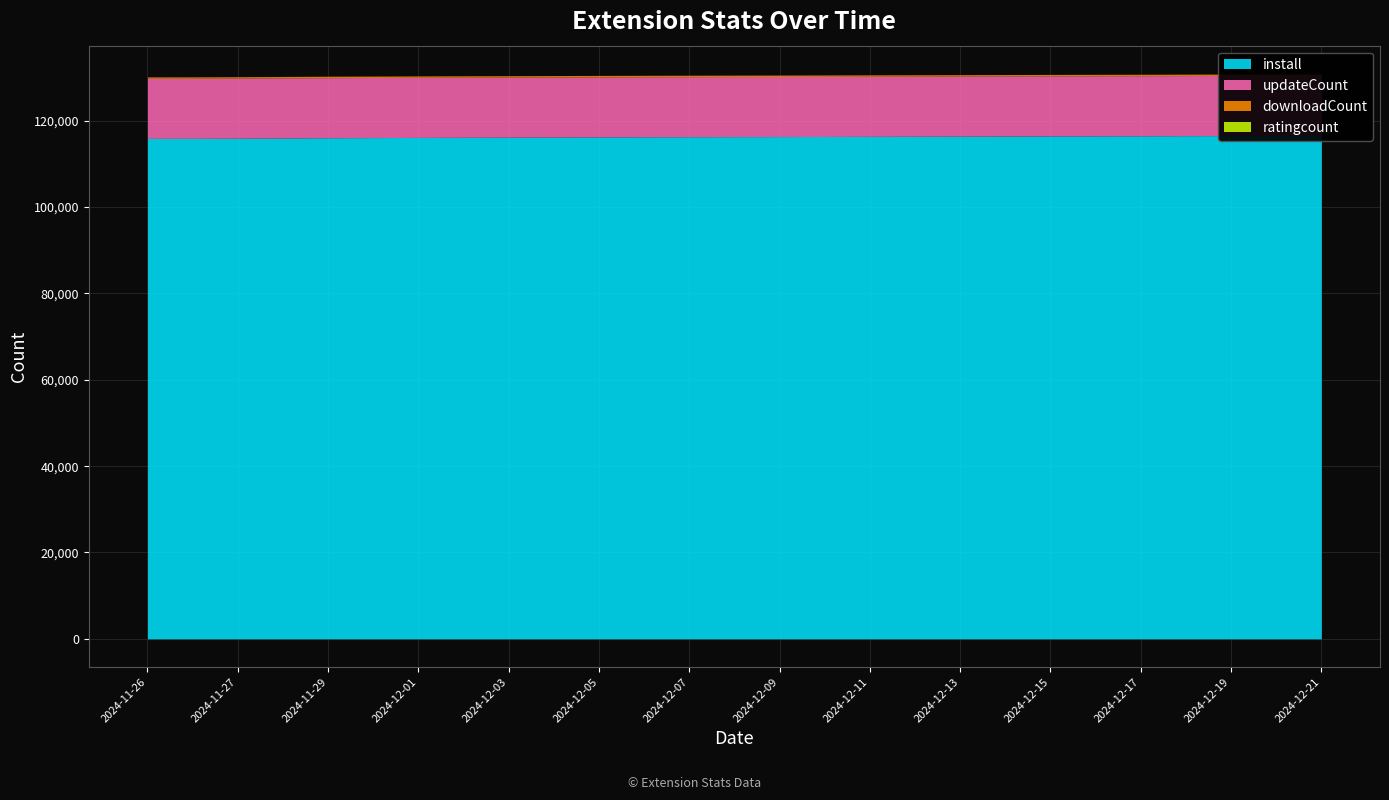

True or false: install and downloadCount cross at least once.

False